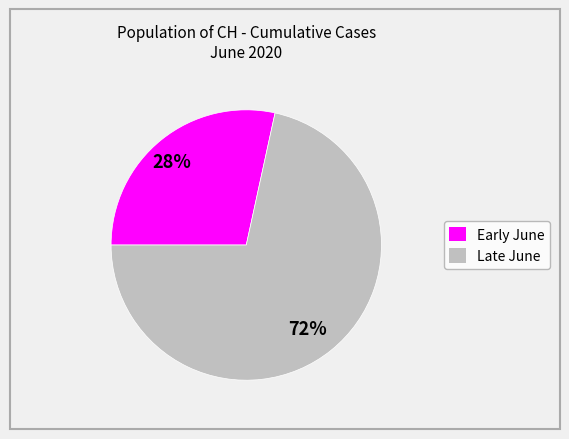

To the nearest percent, what is the average slice percentage?

50%